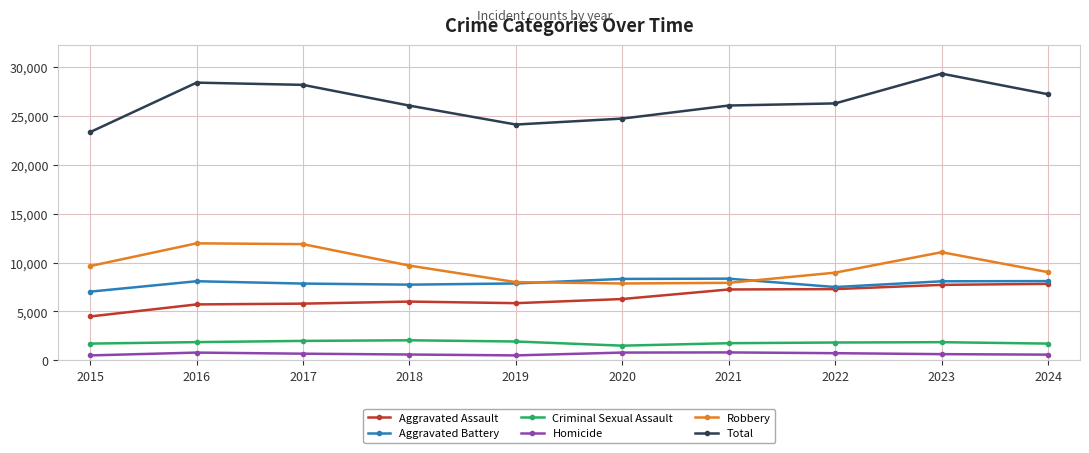

Is it true that Total equals 6121 at 2021?

False